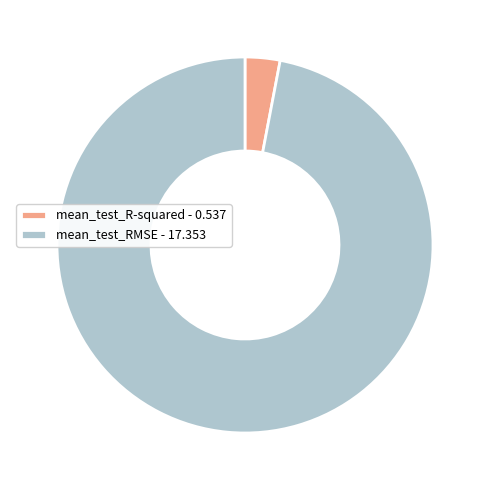

Is it true that mean_test_R-squared - 0.537 is 3% of the pie?

True